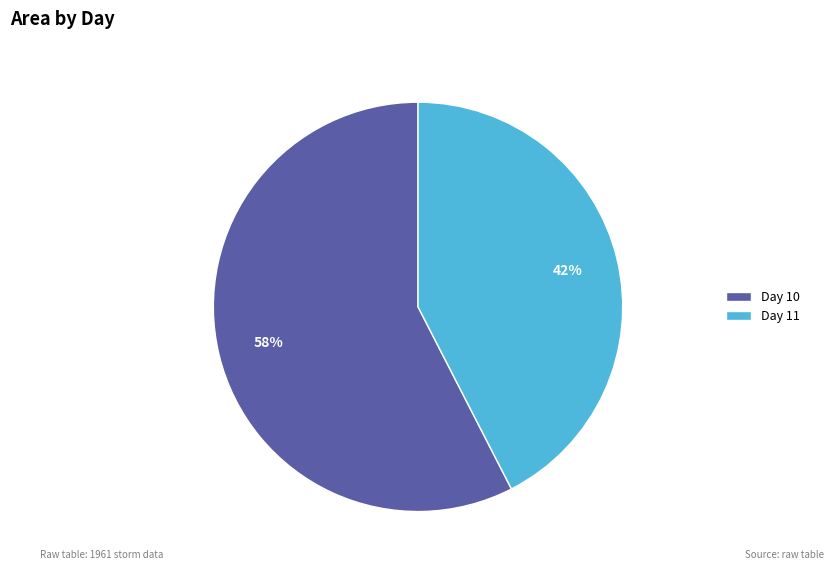

Which has a higher value, Day 10 or Day 11?

Day 10